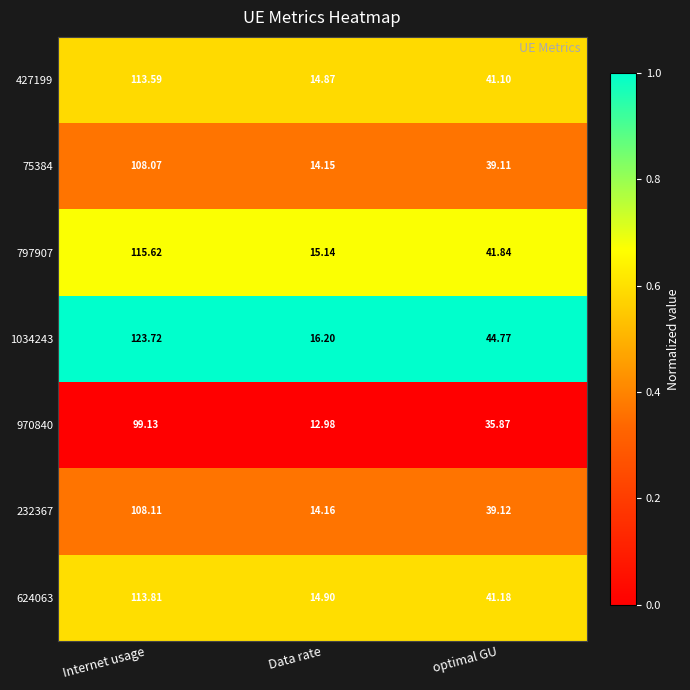

At which label does 232367 reach its peak?

Internet usage